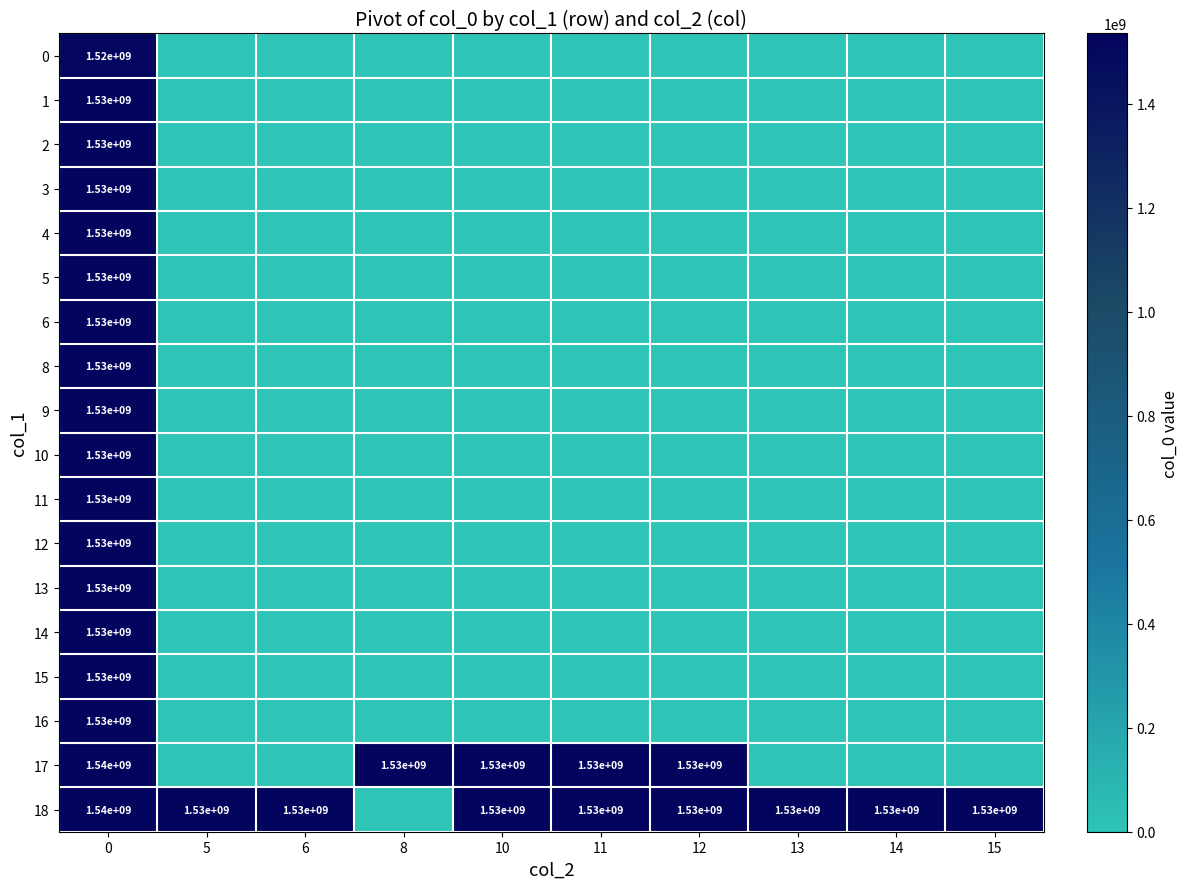

The value of 18 at 14 is 1530000000. True or false?

True